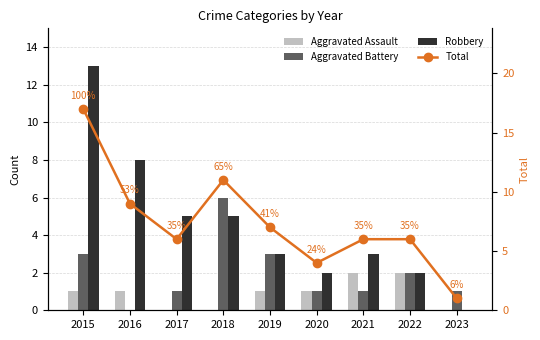

What are all the series names shown in the legend?

Aggravated Assault, Aggravated Battery, Robbery, Total